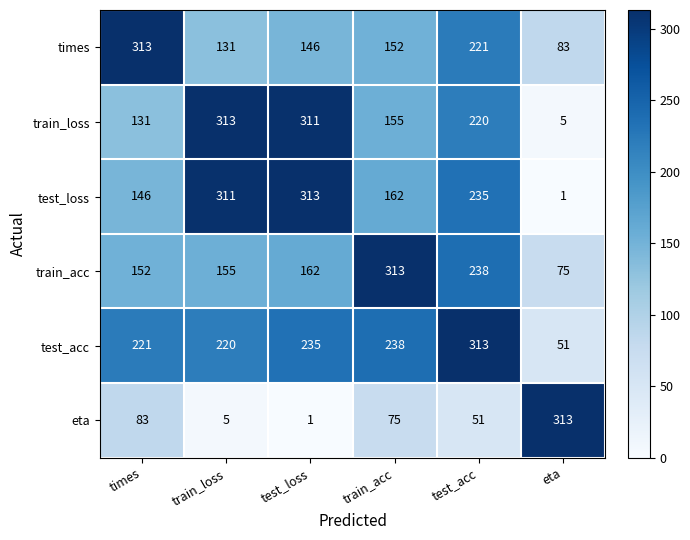

What is the maximum value shown in the chart?

313